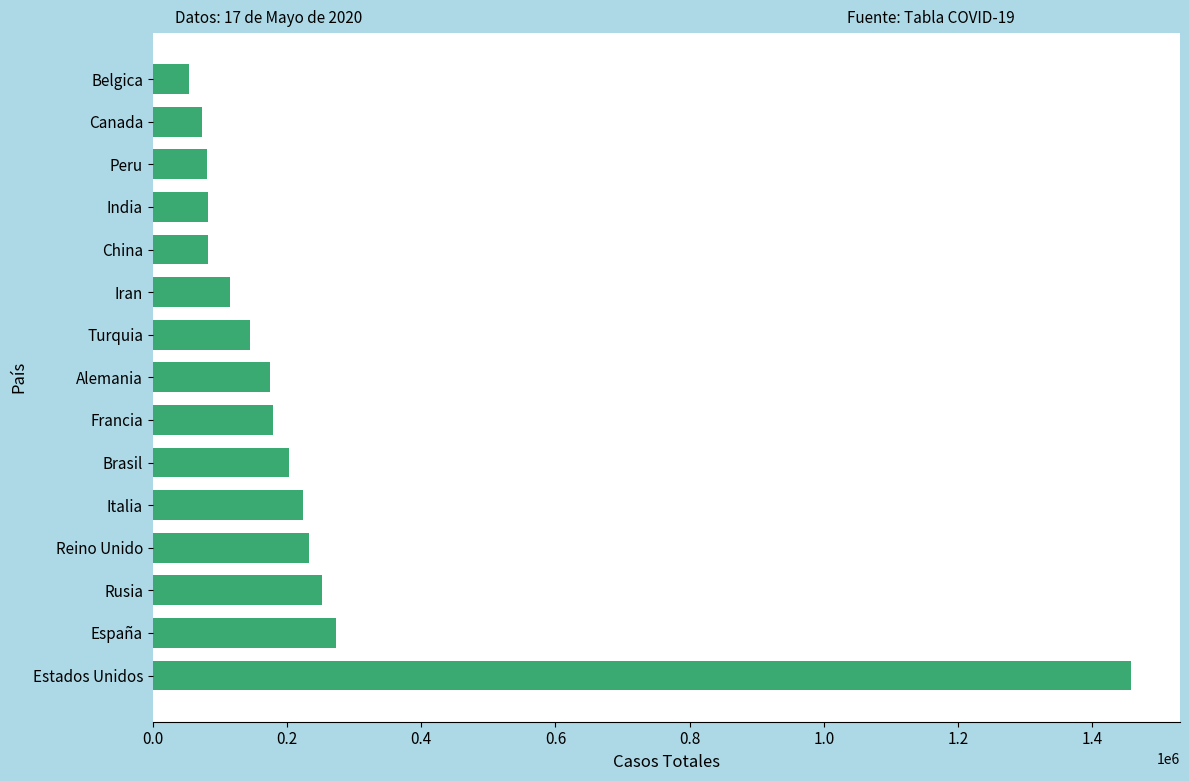

What is the difference between the maximum and minimum values?

1403305